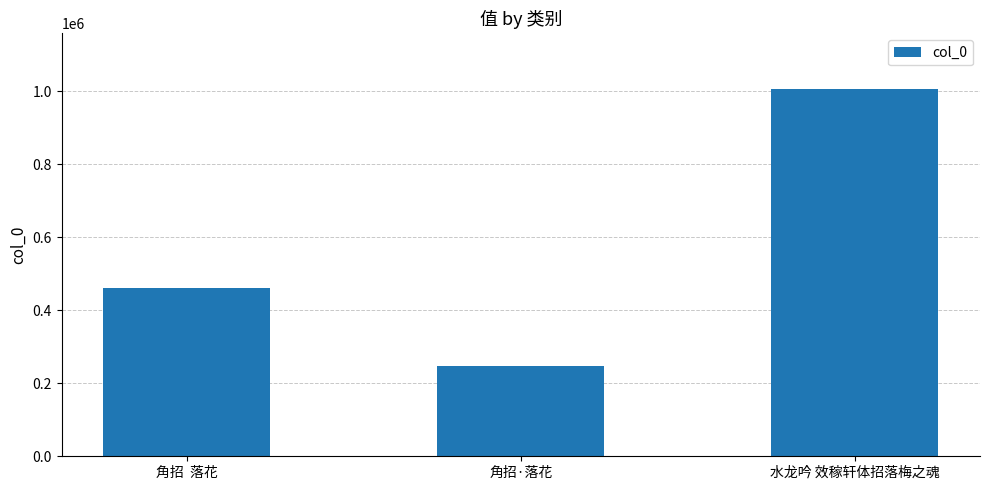

What position from the left is 角招·落花?

2